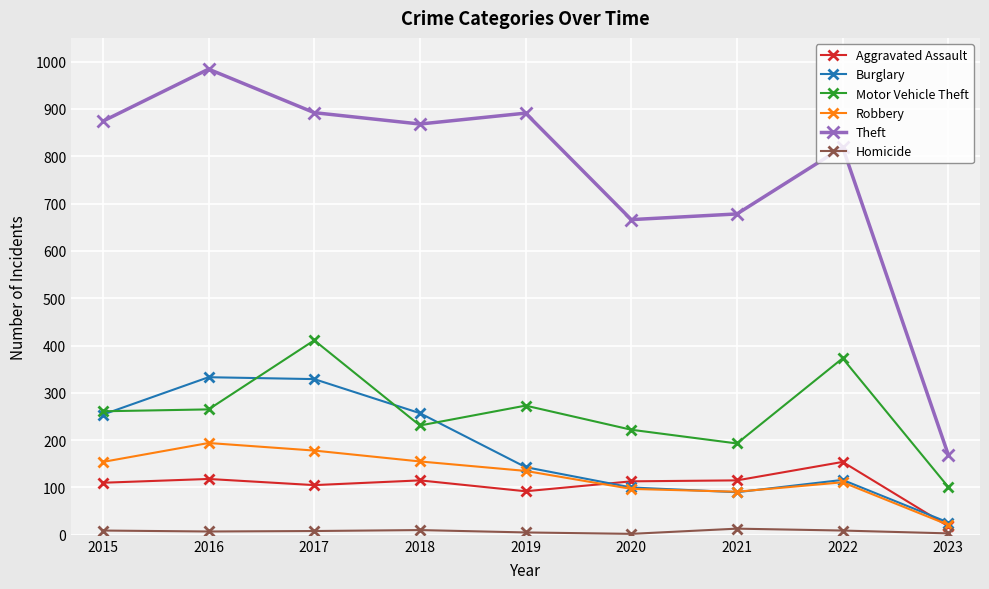

The Theft series shows 1086 at 2020. True or false?

False